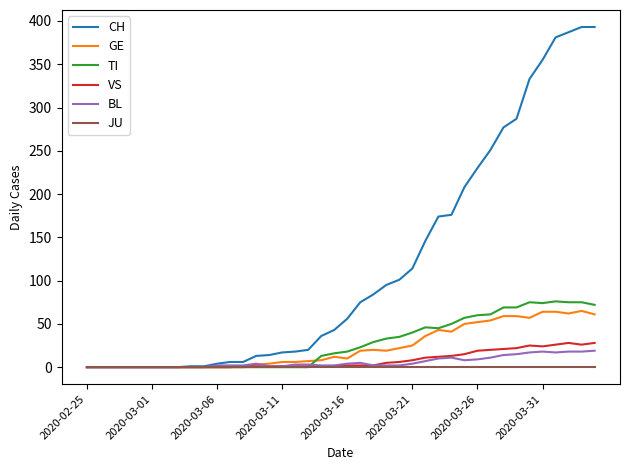

Which series has the largest total across all categories?

CH